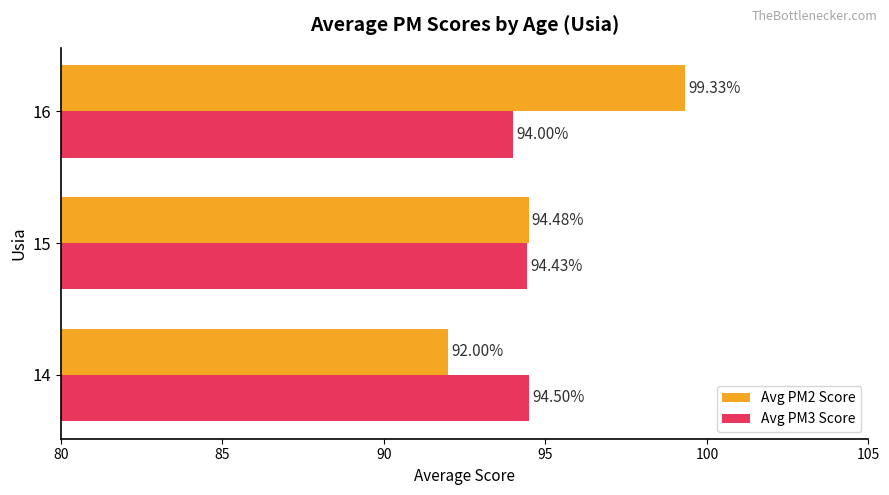

Between 15 and 16, which series saw the biggest shift?

Avg PM2 Score